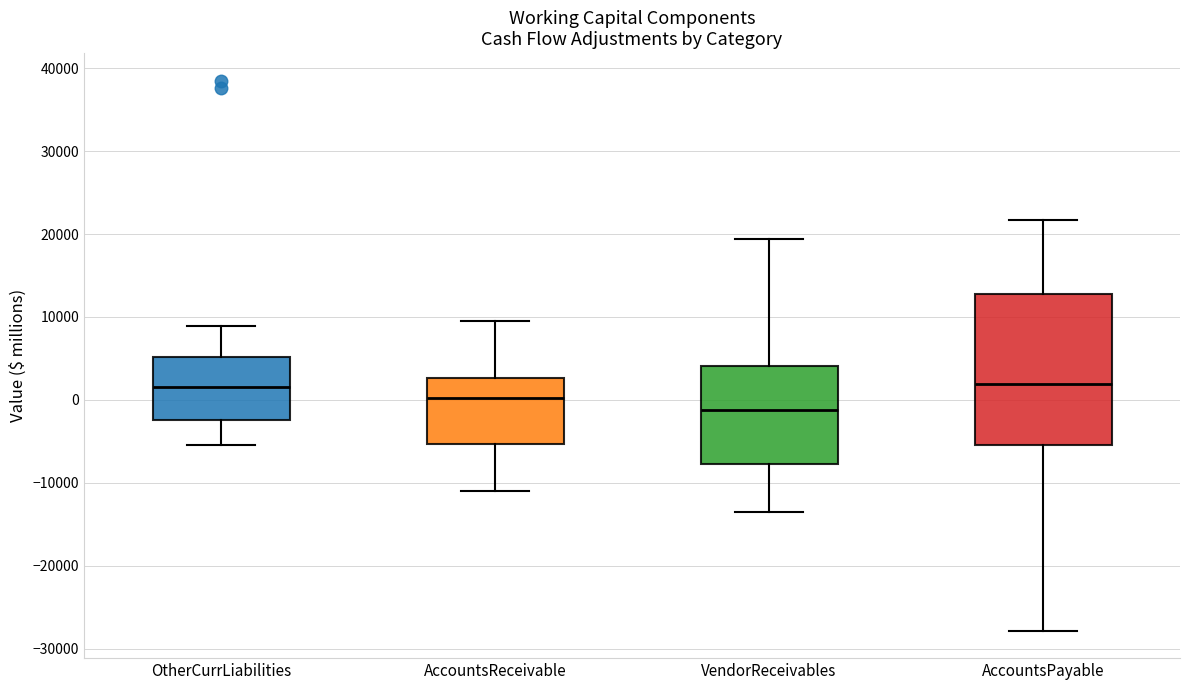

Which box is the tallest, from its lower edge to its upper edge?

AccountsPayable